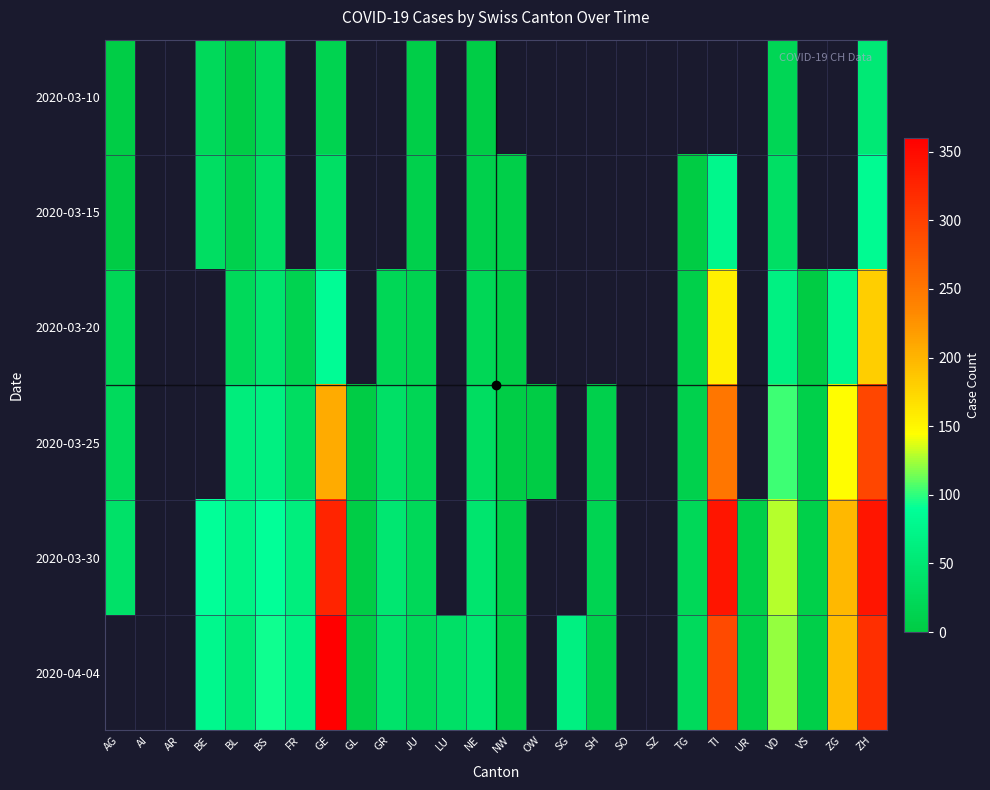

At SO, list the series in order from smallest to largest.

2020-03-10, 2020-03-15, 2020-03-20, 2020-03-25, 2020-03-30, 2020-04-04